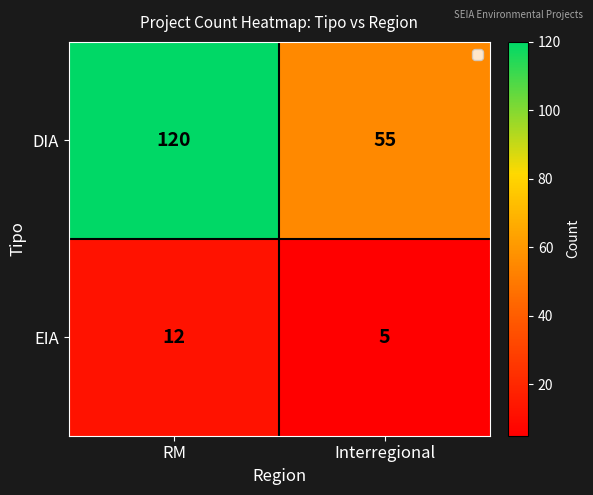

What is the minimum value shown in the chart?

5